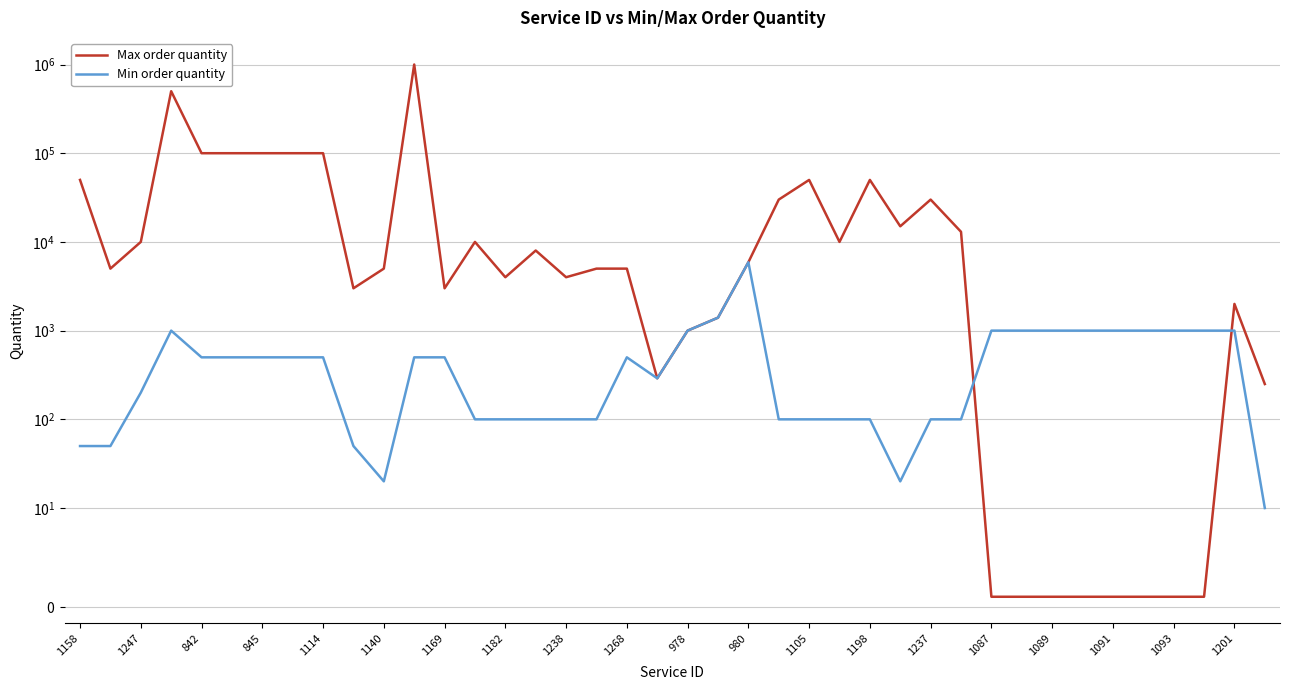

Which series has the largest range (max minus min)?

Max order quantity